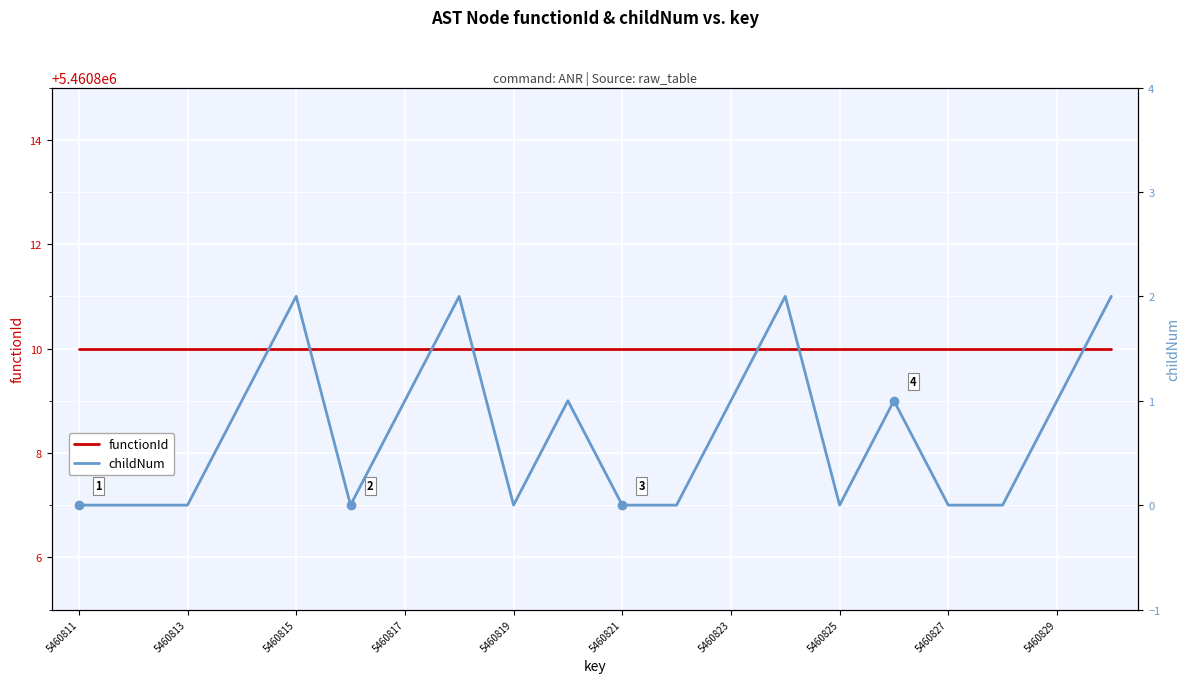

List the series in order of their overall mean, highest first.

functionId, childNum